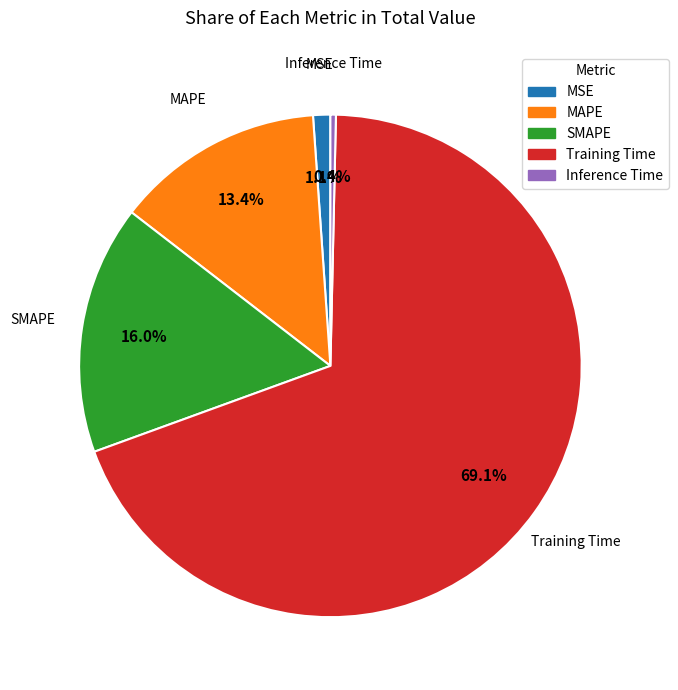

Between MSE and SMAPE, which is larger?

SMAPE